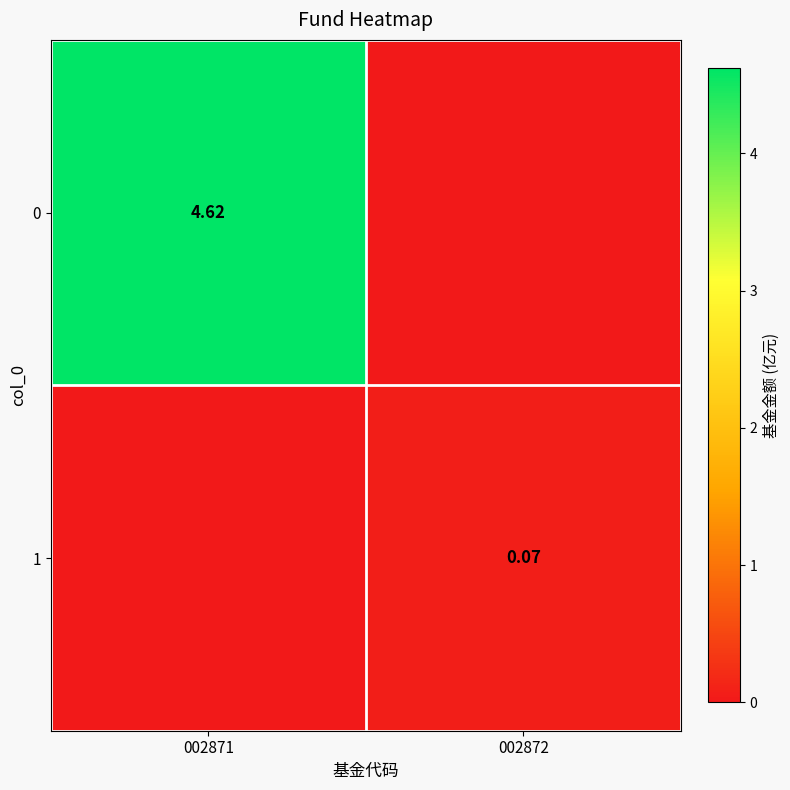

What is the spread (max minus min) of values at 002872?

0.1